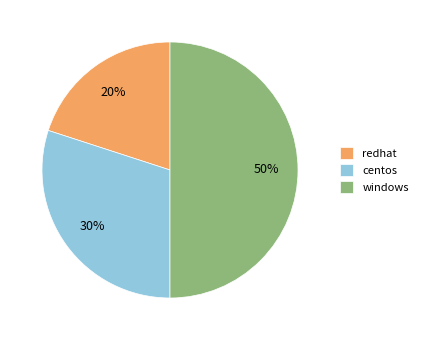

How many segments does this pie chart have?

3